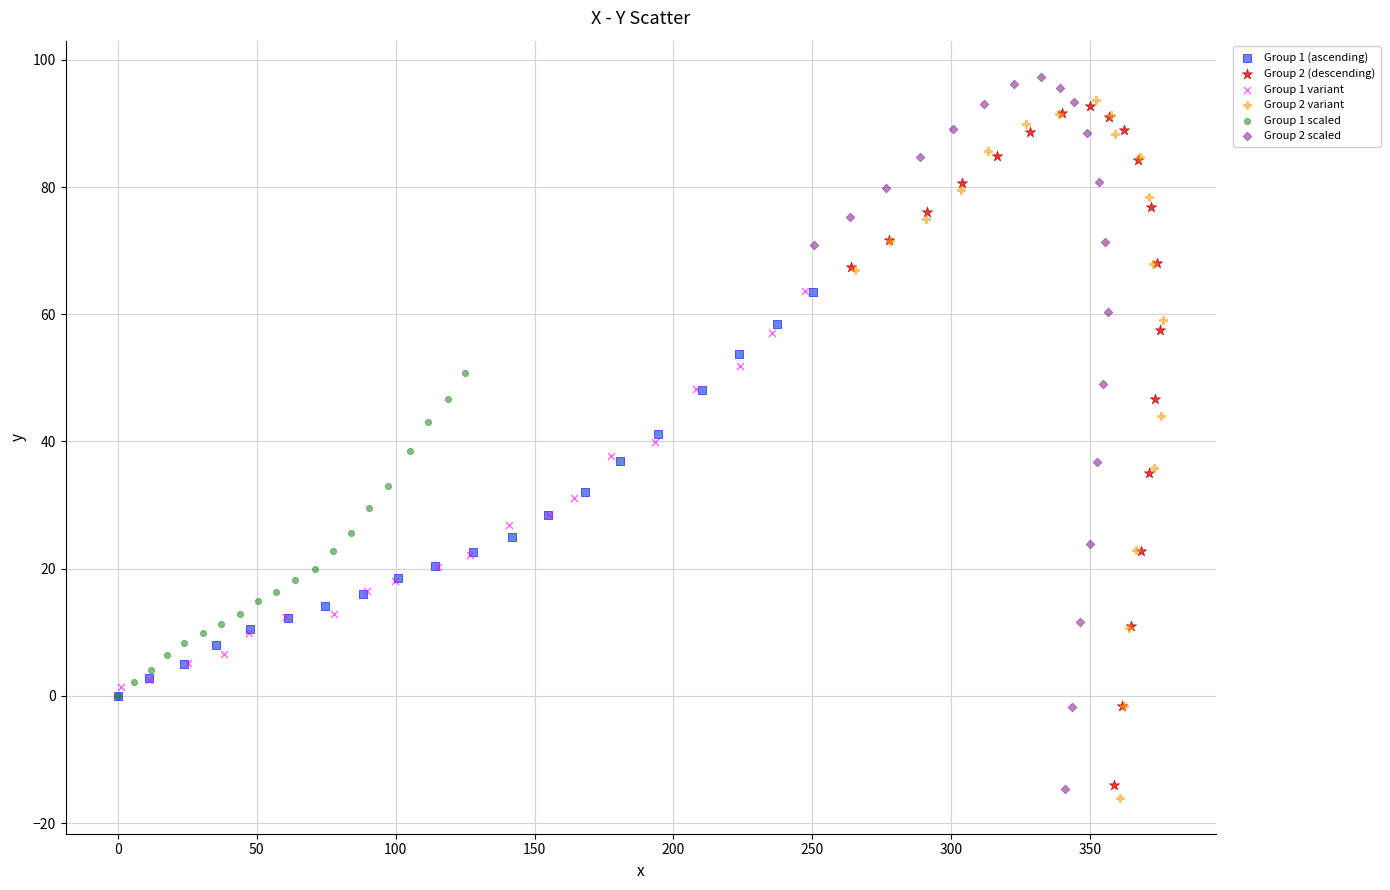

Which series has the largest Y range (max minus min)?

Group 2 scaled